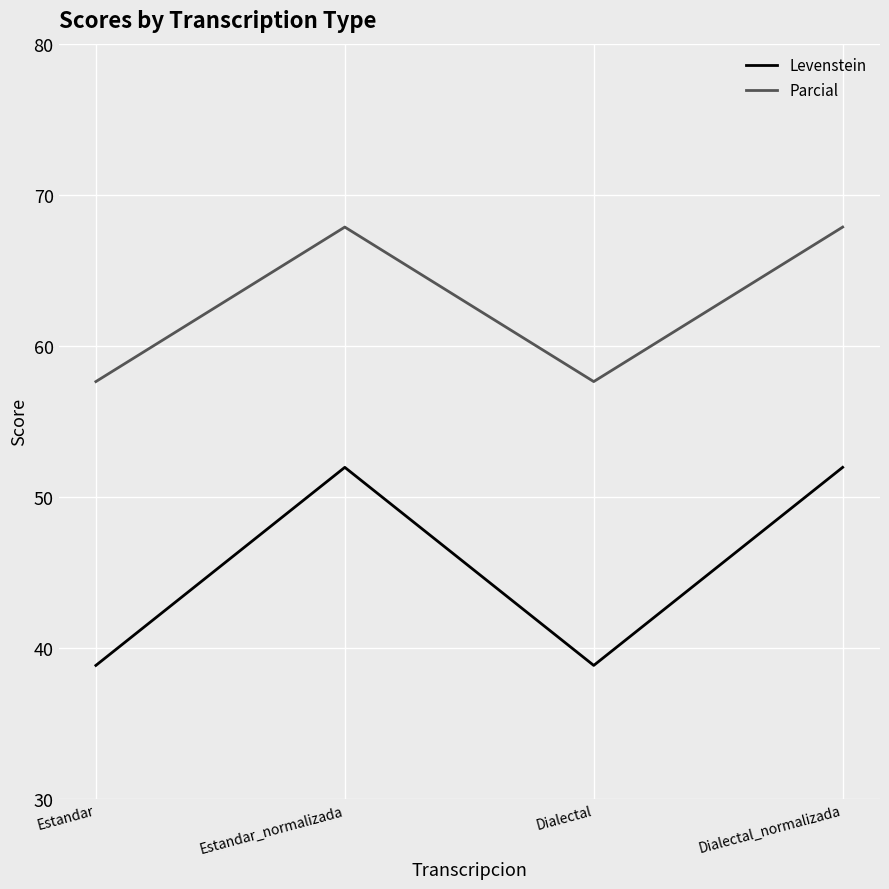

Reading left to right, list all the values displayed in this chart.

Levenstein: 38.8	51.9	38.8	51.9
Parcial: 57.6	67.9	57.6	67.9